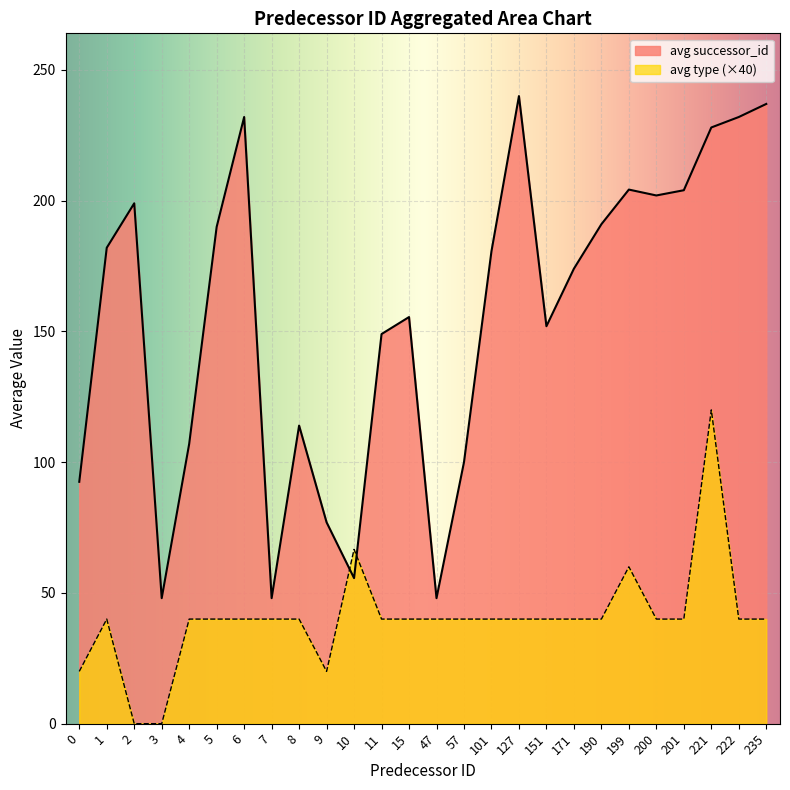

At how many categories does at least one series exceed 70?

22